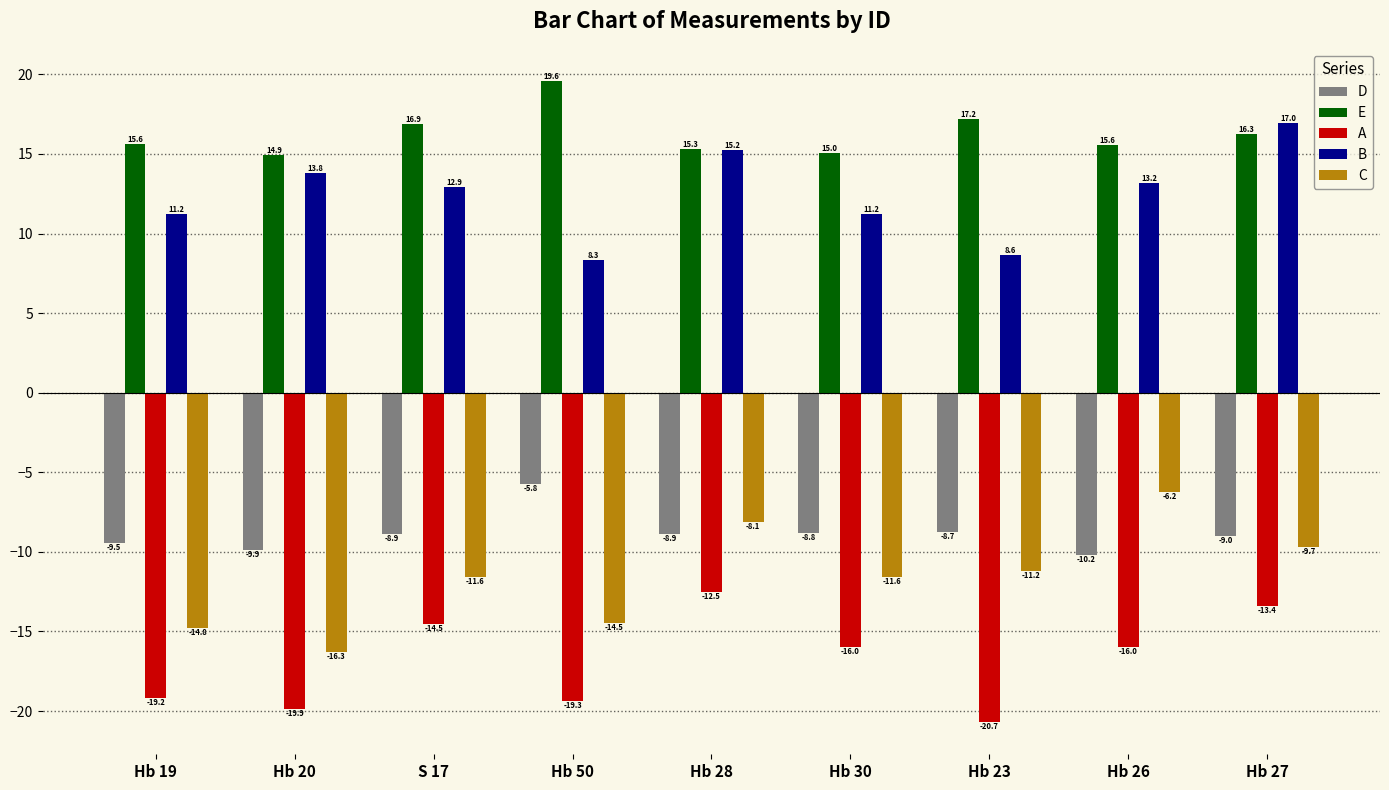

Where does the C series first go above -11?

Hb 28